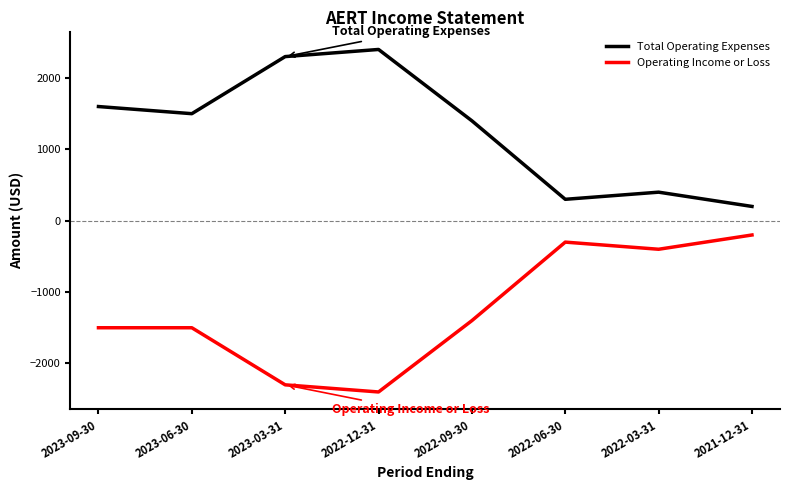

Which series has the largest total across all categories?

Total Operating Expenses